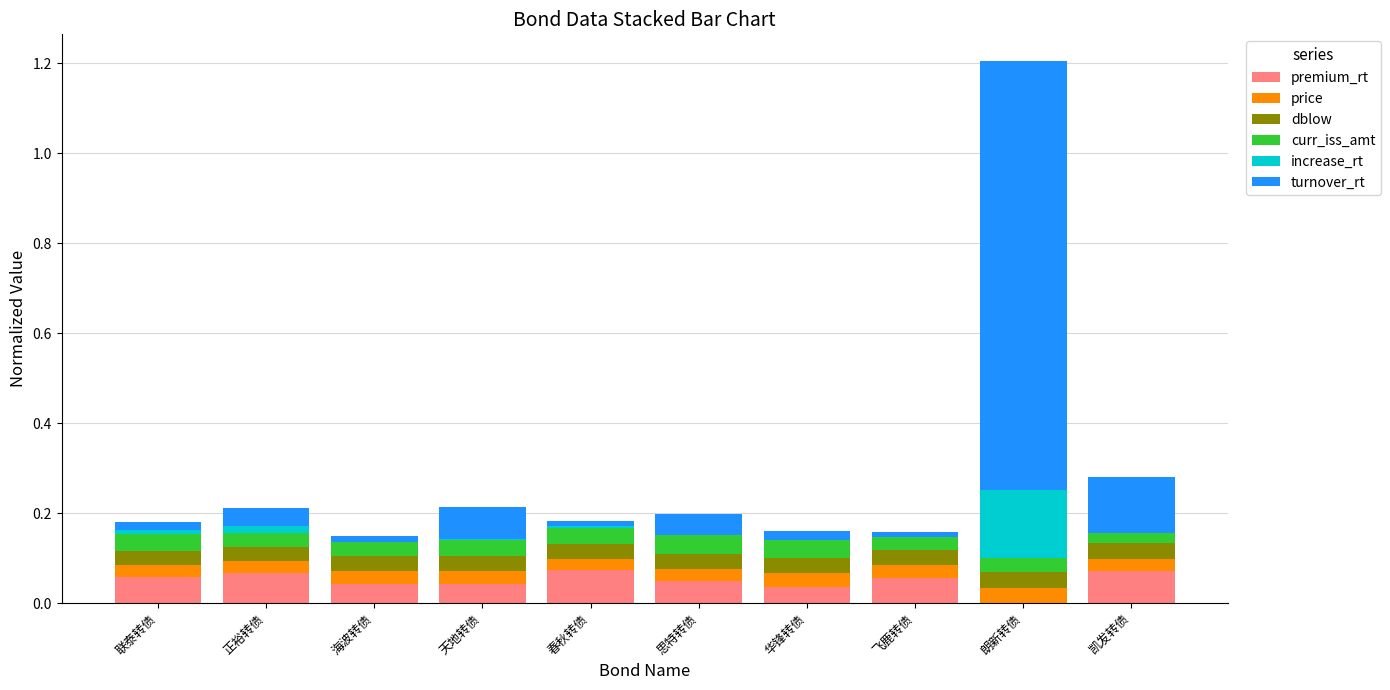

Is it true that premium_rt equals 0.1 at 华锋转债?

False